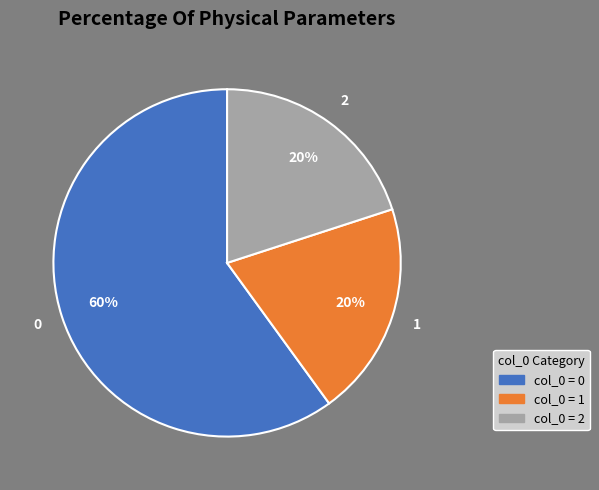

What percentage is the 0 slice, to the nearest percent?

60%